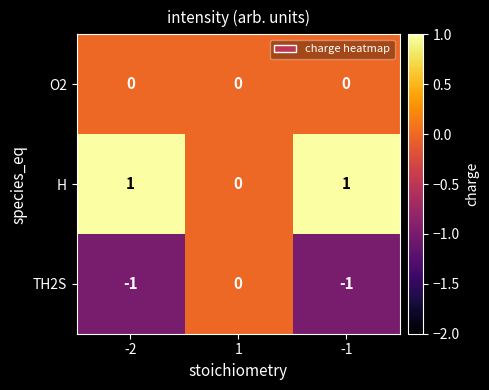

At -2, list the series in order from smallest to largest.

TH2S, O2, H